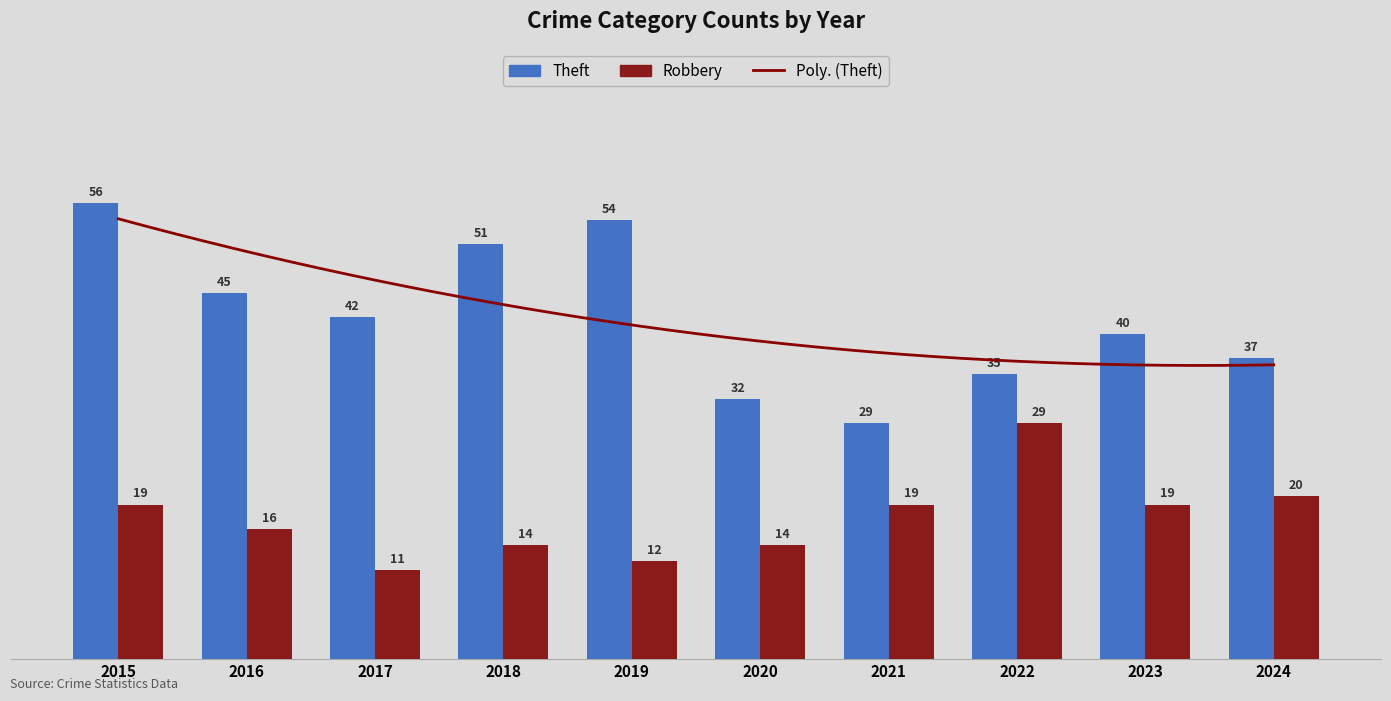

Rank the series at 2018 from highest to lowest value.

Theft, Robbery